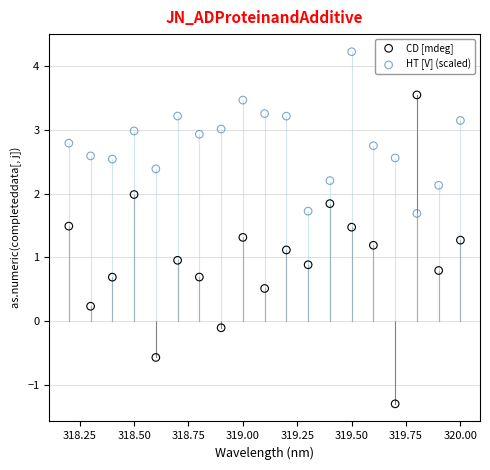

Which series contains the highest Y value?

HT [V] (scaled)